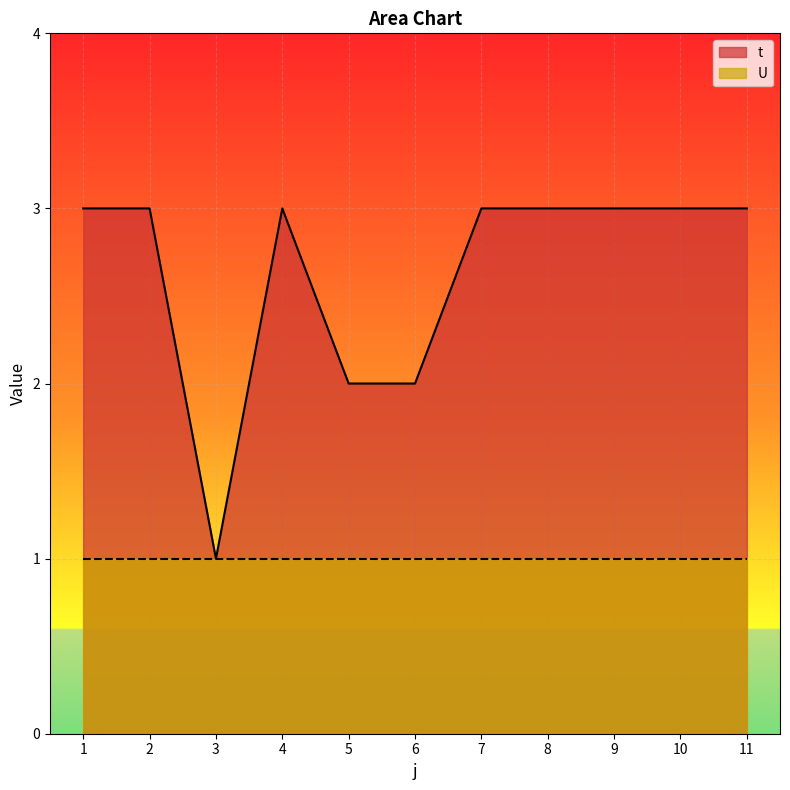

True or false: there are more than 2 points higher than both neighbors.

False